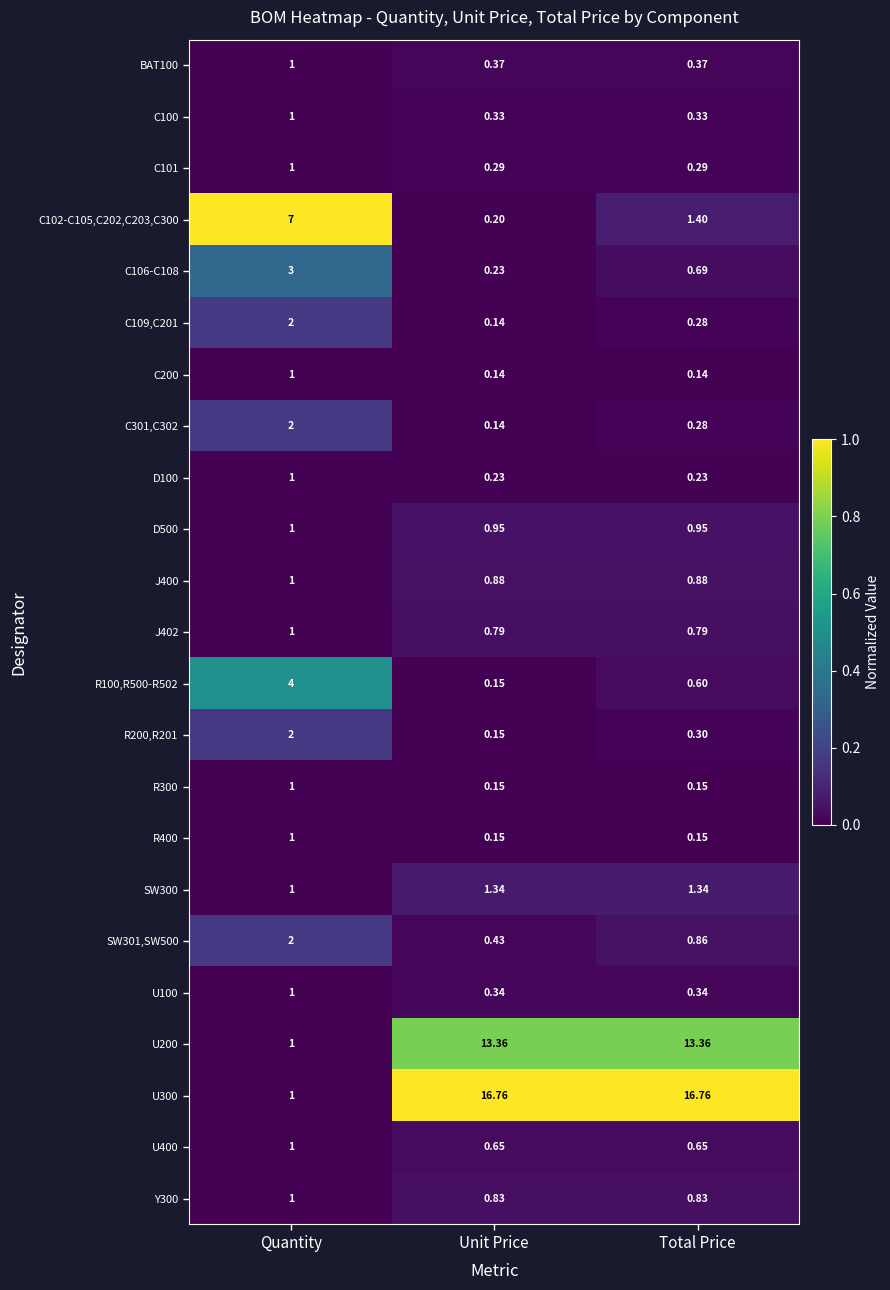

At which category is the sum across all series the highest?

Total Price